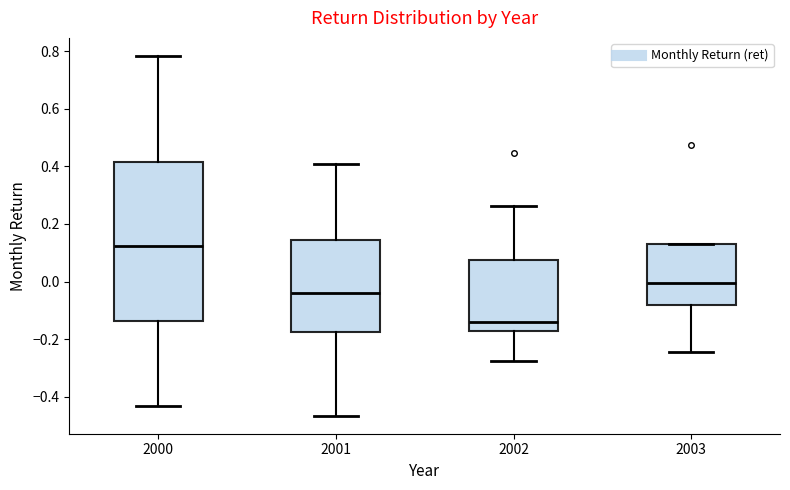

Reading left to right, transcribe this box plot: for each box, give where its median line is, the range the box spans, and where its two whiskers end, as read against the y-axis. The values are not printed on the chart, so give them approximately, as read against the axis.

2000: median 0.12, box -0.14 to 0.42, whiskers -0.44 to 0.78
2001: median -0.04, box -0.18 to 0.14, whiskers -0.46 to 0.40
2002: median -0.14, box -0.18 to 0.08, whiskers -0.28 to 0.26
2003: median 0.00, box -0.08 to 0.14, whiskers -0.24 to 0.14